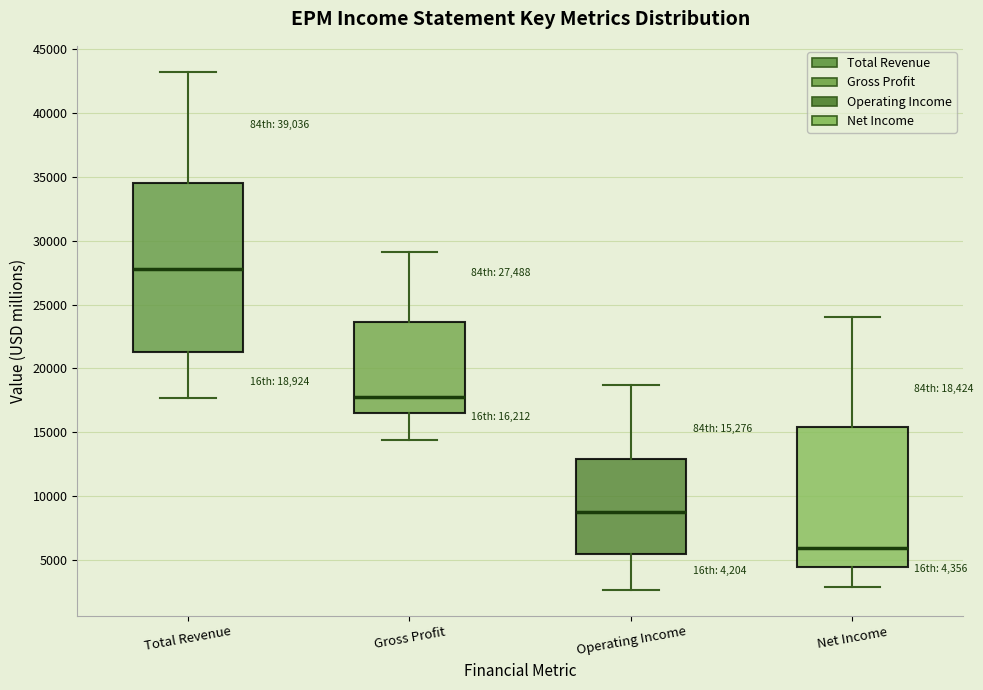

Comparing the boxes themselves (not the whiskers), which one is the tallest?

Total Revenue